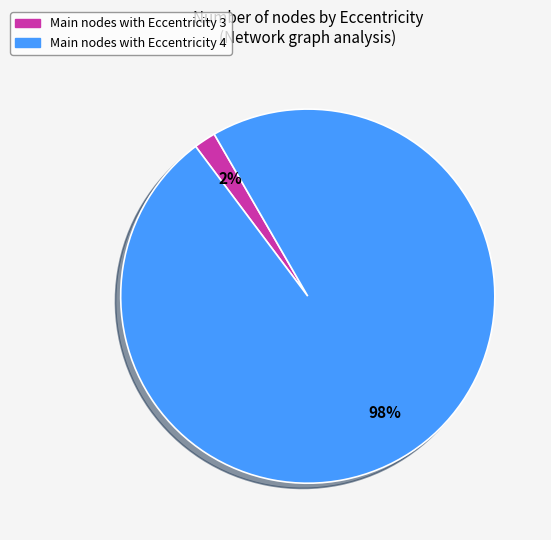

To the nearest percent, what is the average slice percentage?

50%